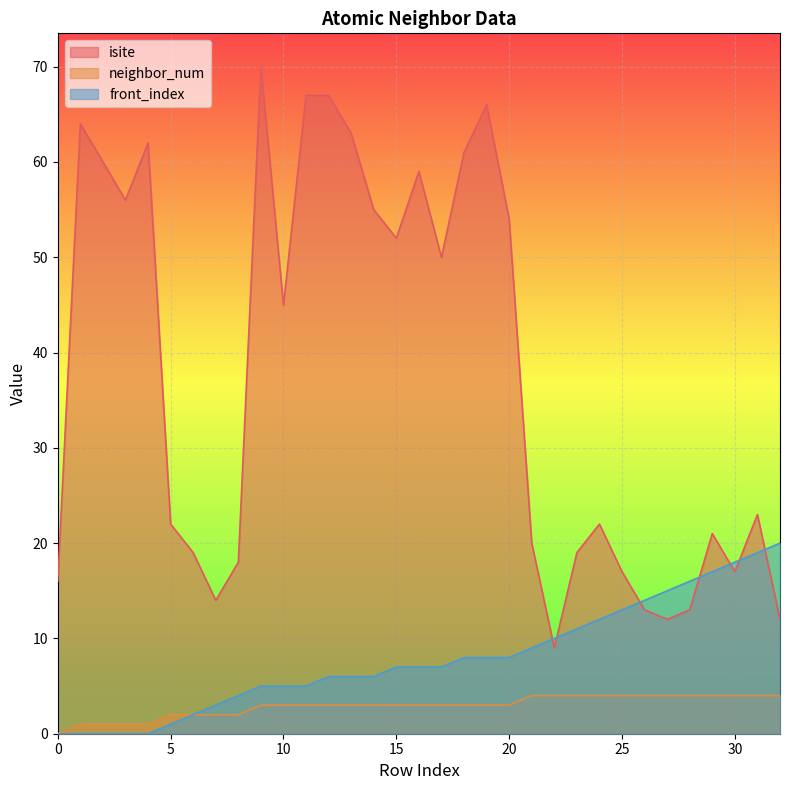

How many positive values does the neighbor_num series have?

32